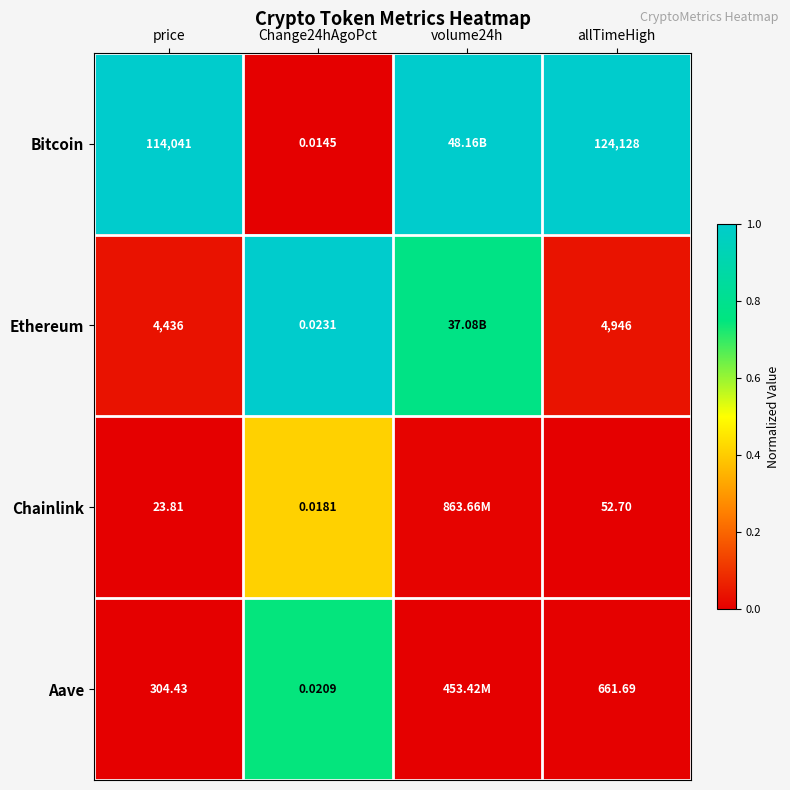

Rank the series at price from lowest to highest value.

Chainlink, Aave, Ethereum, Bitcoin